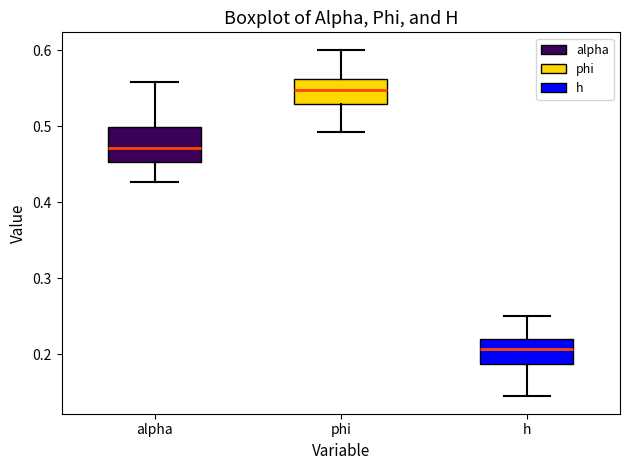

Which box has the lowest median line?

h